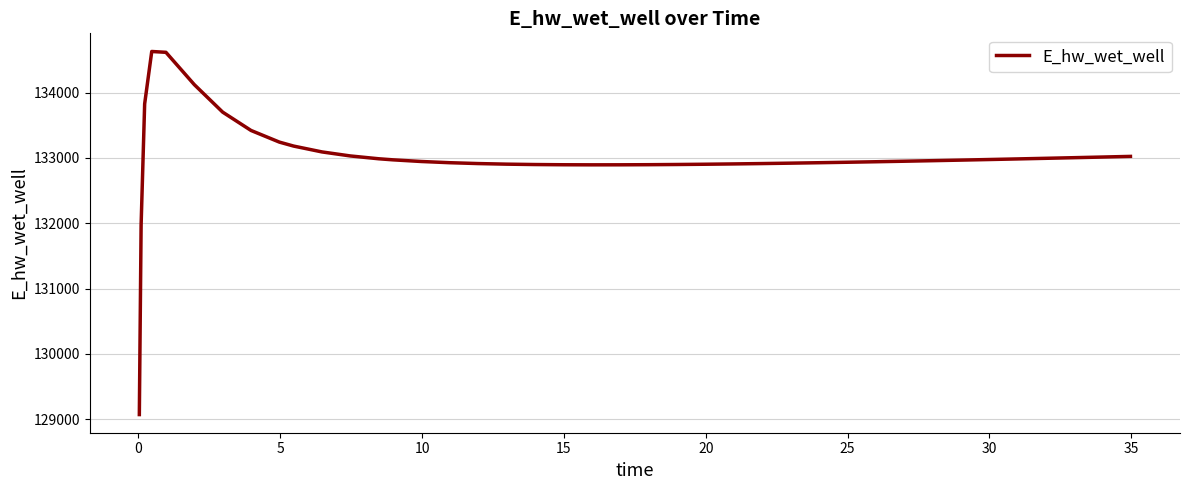

How many distinct data groups are displayed?

1